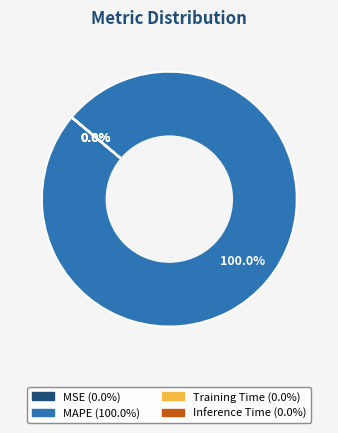

Does any single category account for the majority?

Yes